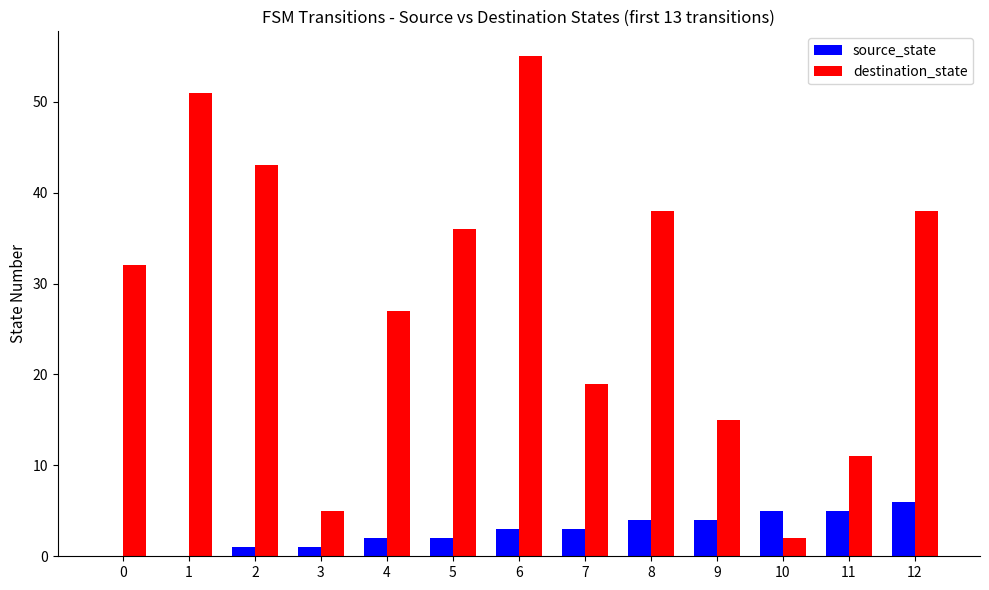

Which label corresponds to the largest value in the chart?

6